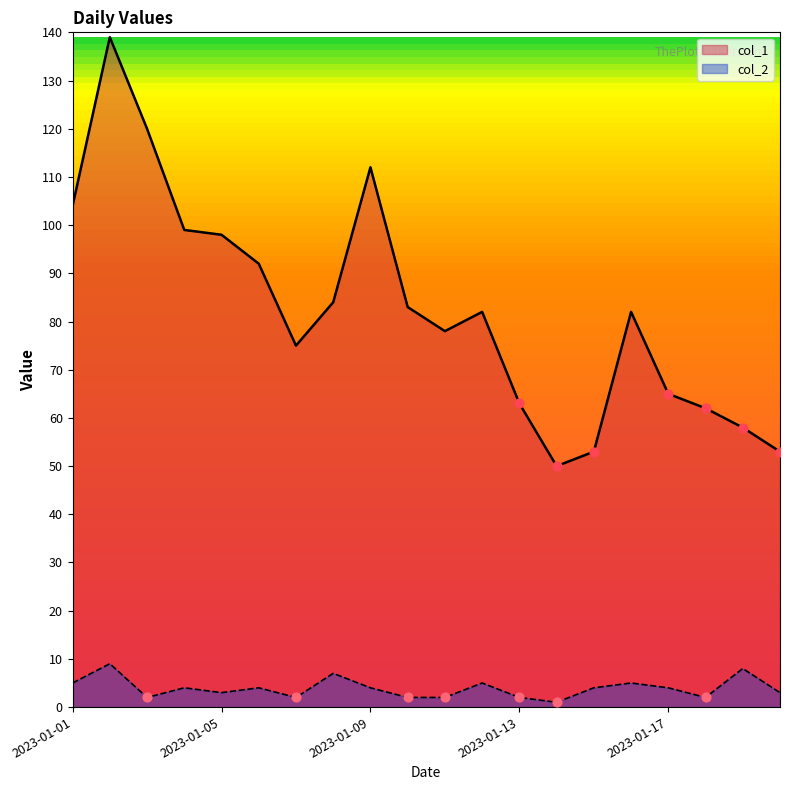

Which series contains the lowest Y value?

col_2